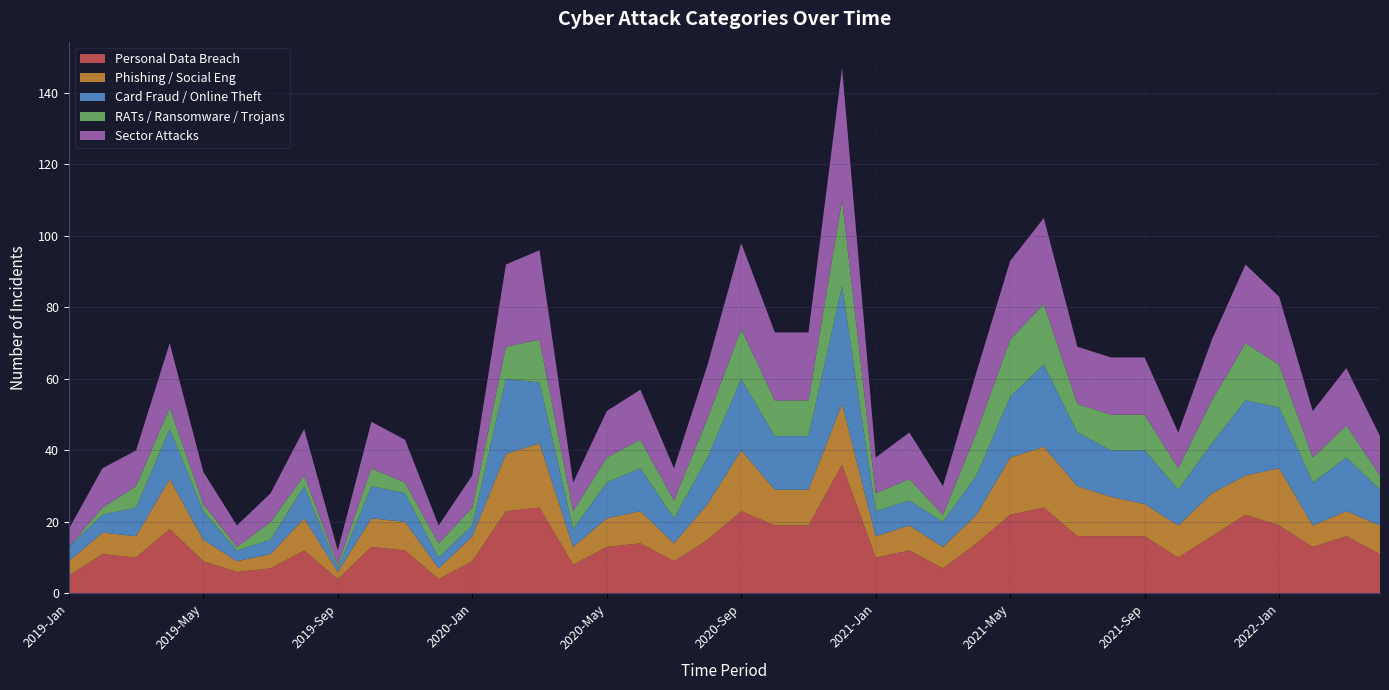

What is the minimum value for Personal Data Breach?

4